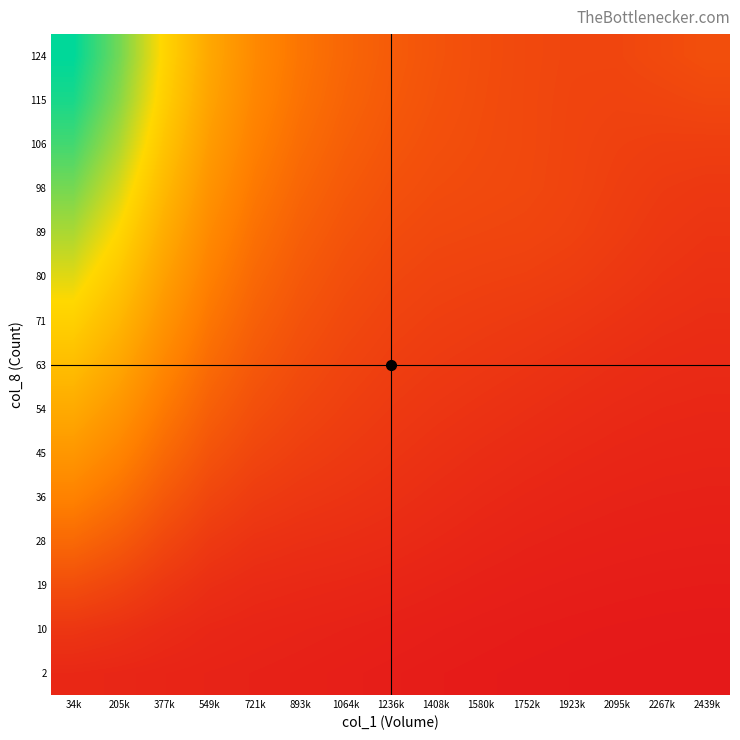

What is the smallest value displayed?

141762.1